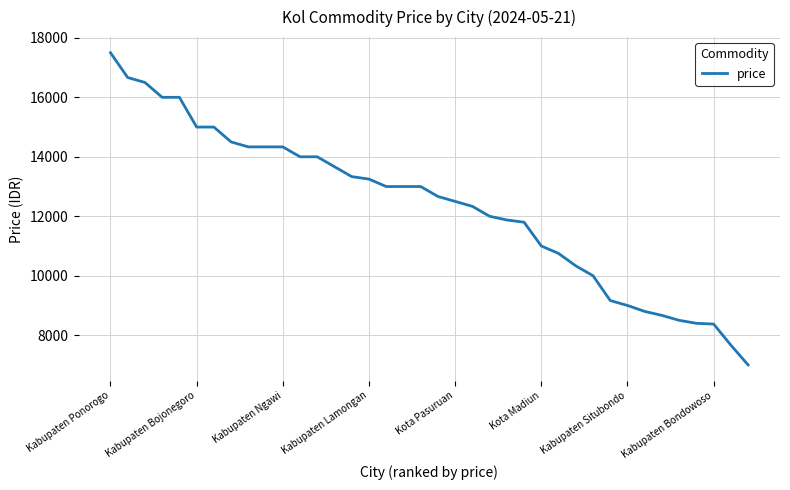

What is the minimum value shown in the chart?

7000